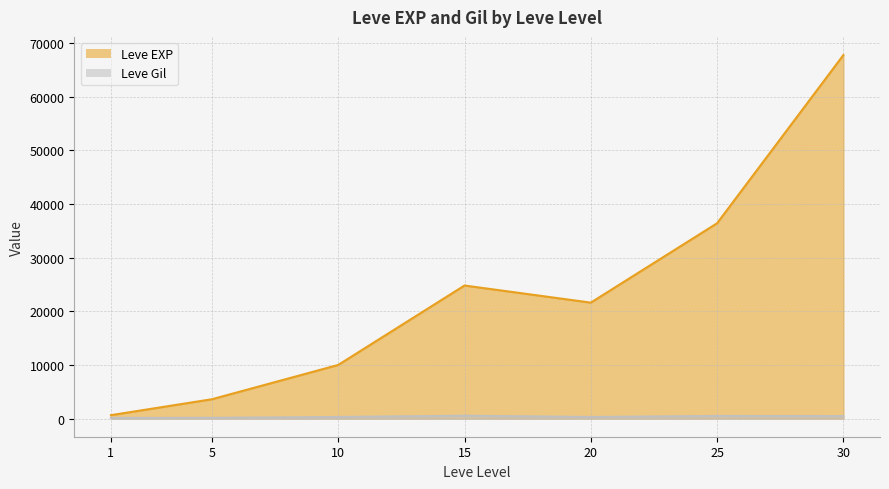

At 20, list the series in order from largest to smallest.

Leve EXP, Leve Gil